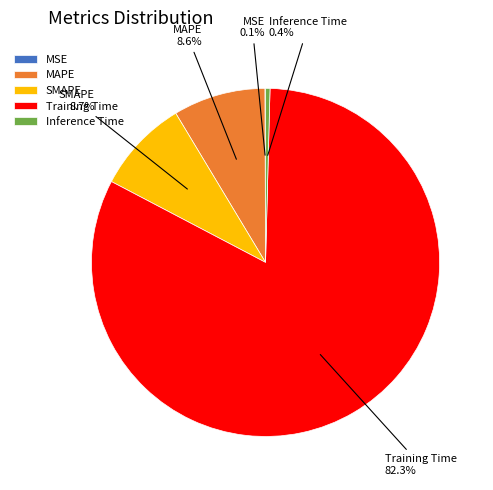

To the nearest percent, what is the average slice percentage?

20%